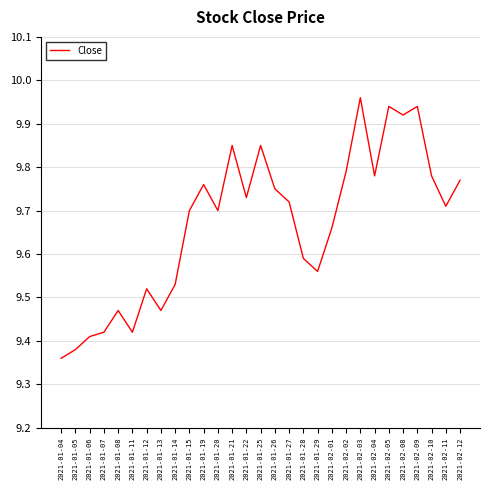

What is the difference between the values at 2021-01-22 and 2021-02-03?

0.2